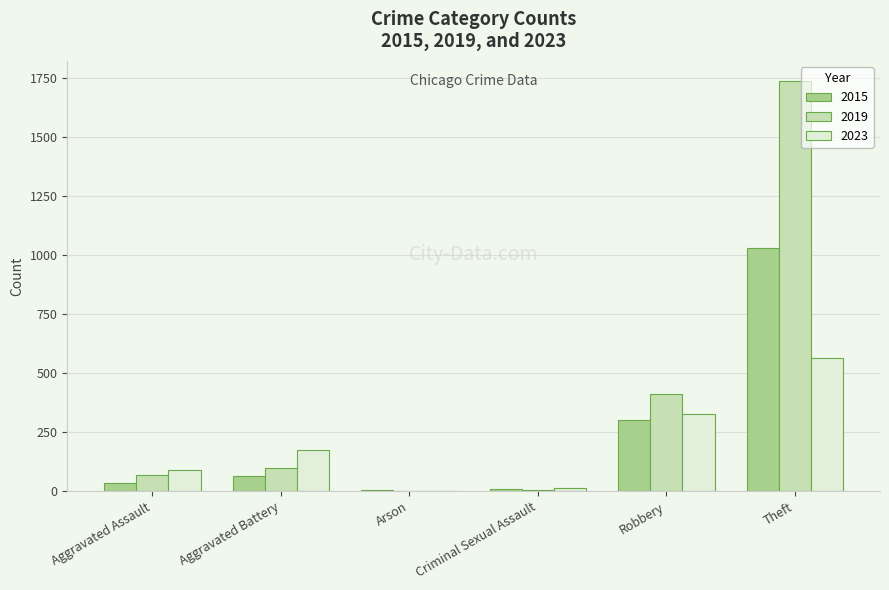

Is the value of 2023 at Theft greater than the value of 2015 at Arson?

Yes